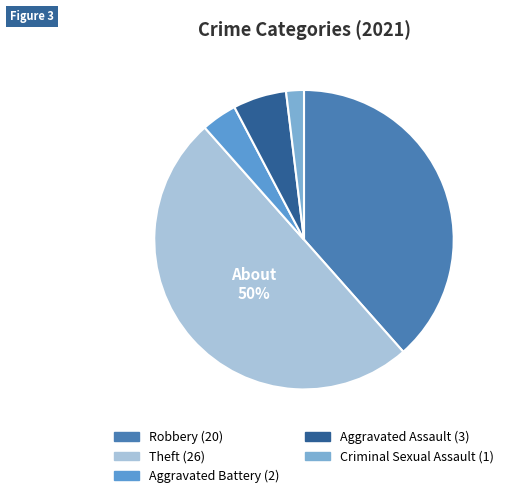

Is there any slice that represents more than half of the pie?

No